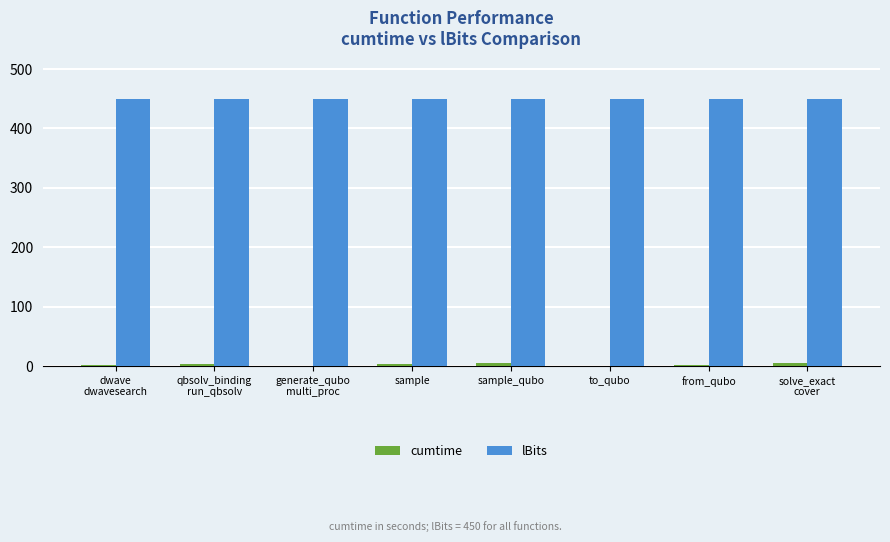

What is the maximum value for lBits?

450.0